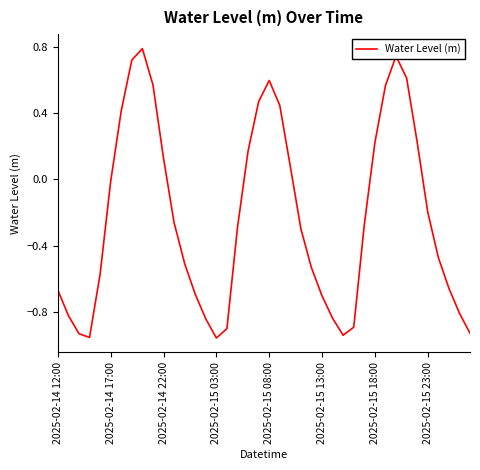

What is the maximum value shown in the chart?

0.8